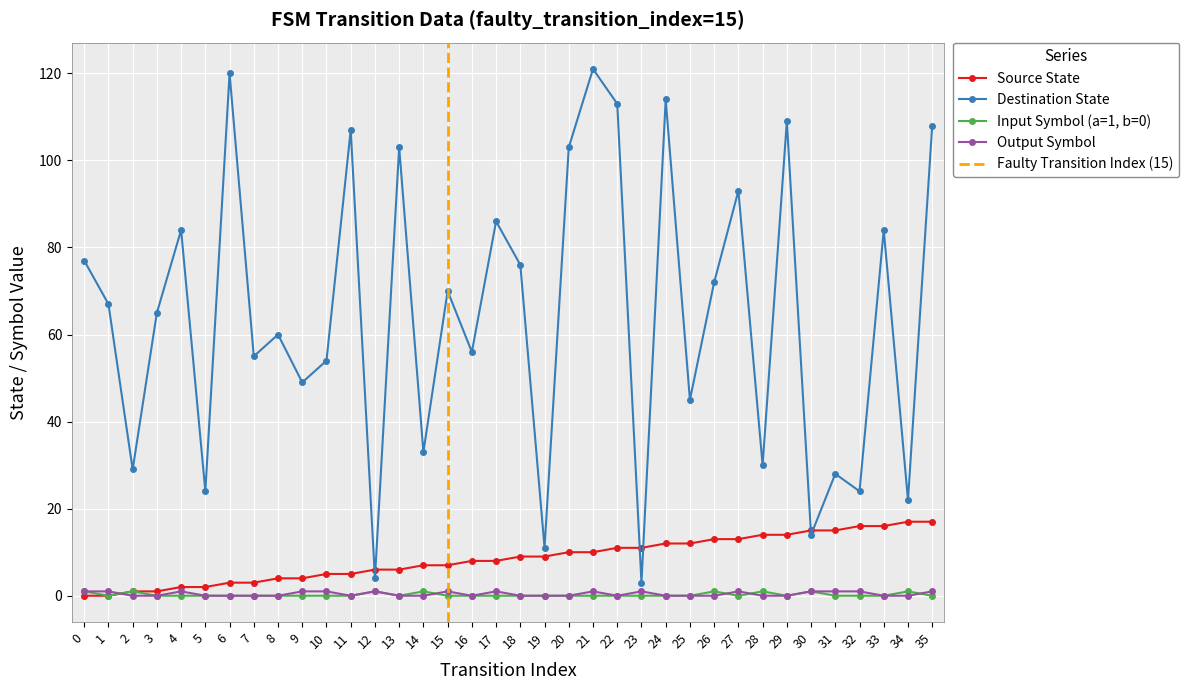

Rank the categories by source_state value from lowest to highest.

0, 1, 2, 3, 4, 5, 6, 7, 8, 9, 10, 11, 12, 13, 14, 15, 16, 17, 18, 19, 20, 21, 22, 23, 24, 25, 26, 27, 28, 29, 30, 31, 32, 33, 34, 35